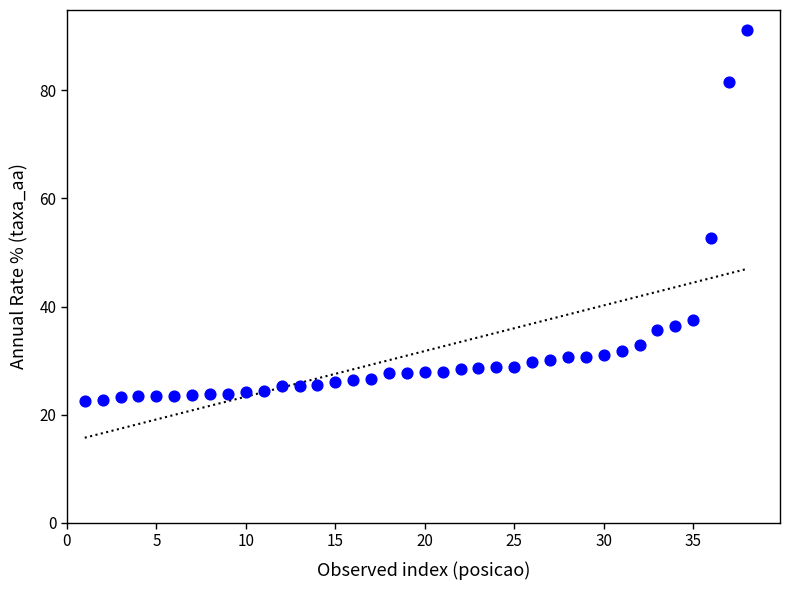

What is the range of X values (max minus min)?

37.0